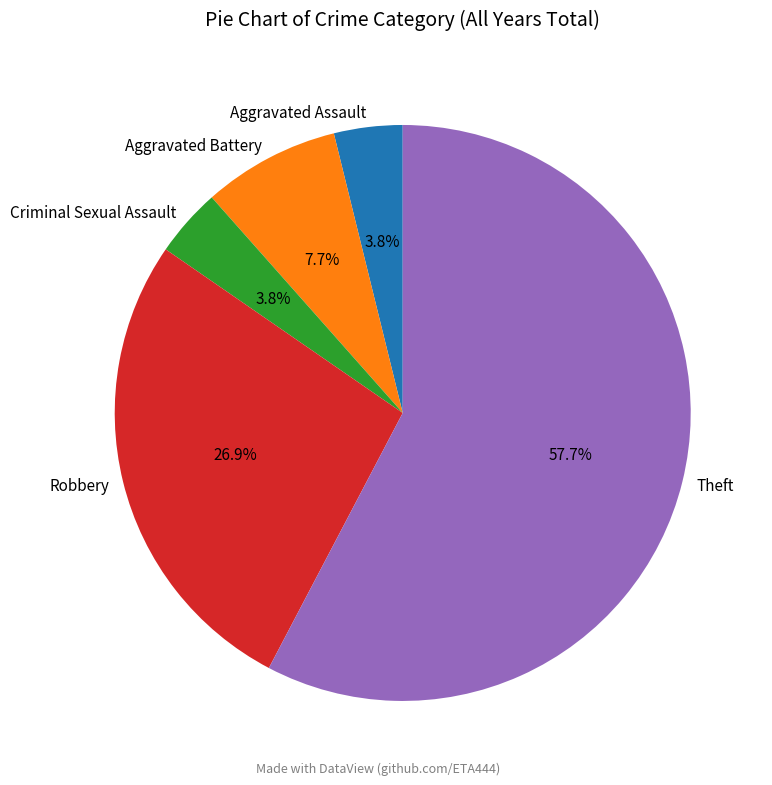

To the nearest percent, what is the difference between the Aggravated Battery and Criminal Sexual Assault slice percentages?

4%